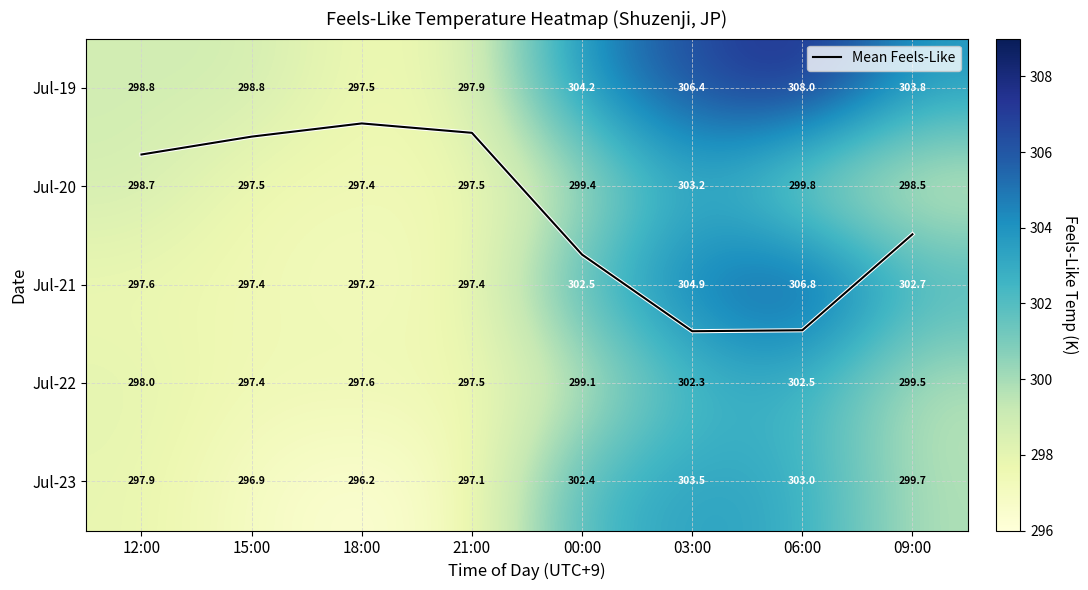

What is the sum of the Jul-21 values at 03:00 and 06:00?

611.7